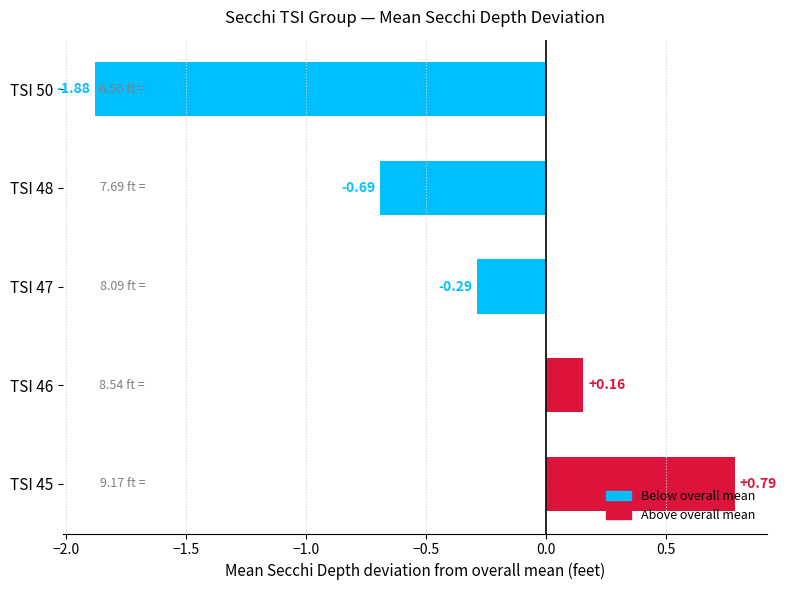

What is the average value?

-0.4